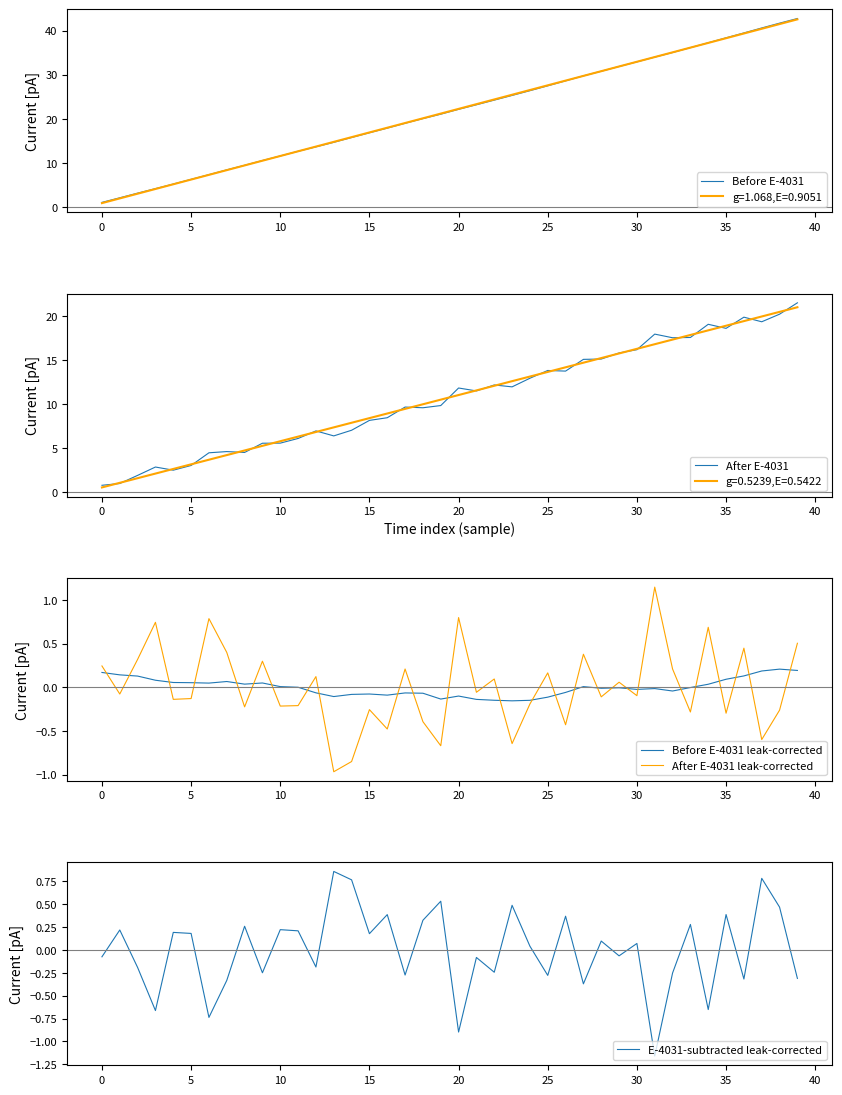

Count the number of categories in the chart.

40